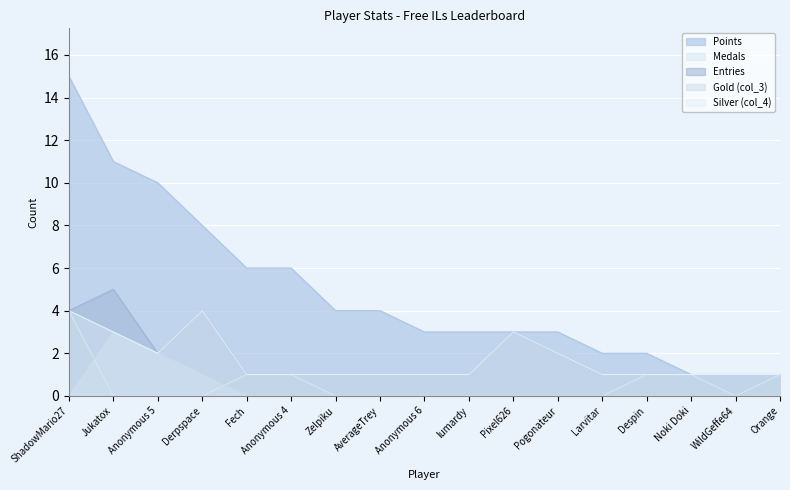

What is the difference between the highest and lowest values at Jukatox?

11